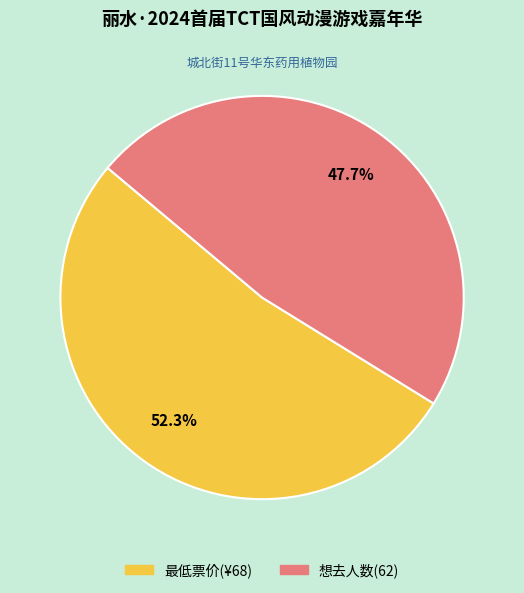

Is 最低票价(¥68) the majority of the pie?

Yes